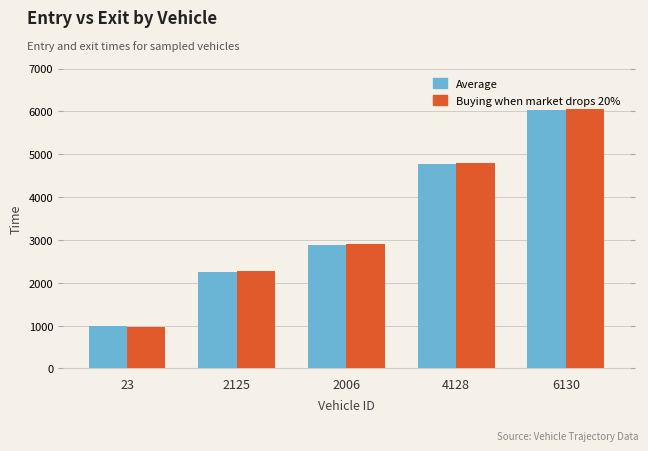

Reading left to right, list all the values displayed in this chart.

Average: 999.0	2255.0	2892.1	4776.1	6035.0
Buying when market drops 20%: 978.4	2266.7	2900.7	4786.5	6043.7